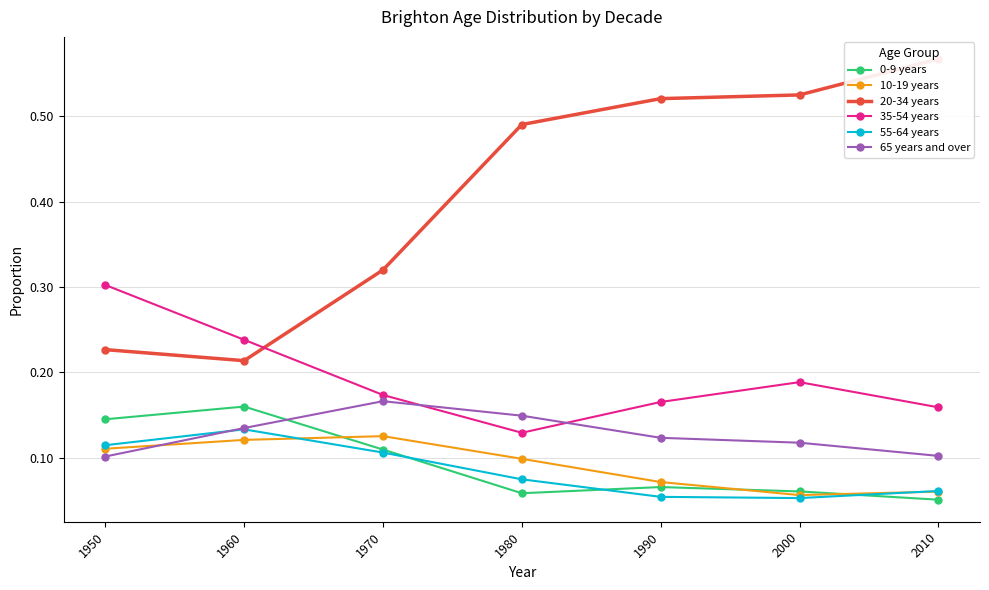

What are all the series names shown in the legend?

0-9 years, 10-19 years, 20-34 years, 35-54 years, 55-64 years, 65 years and over